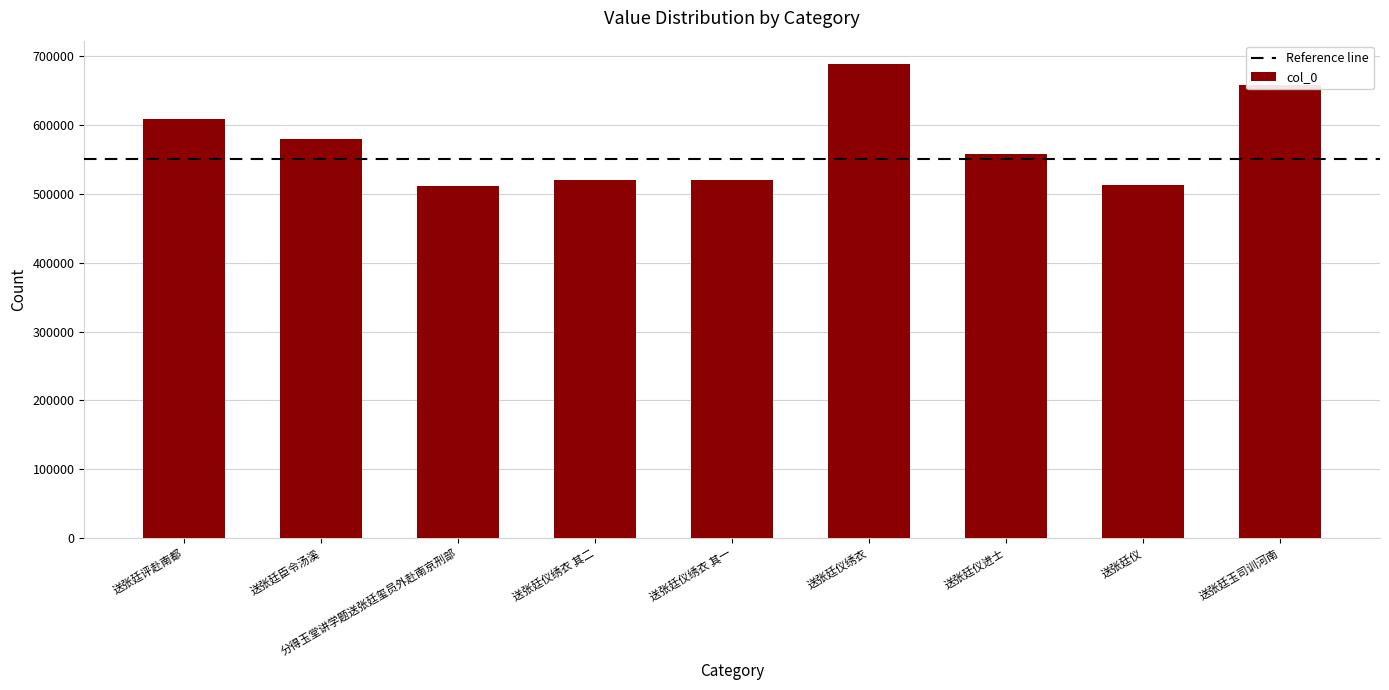

The chart shows a value of 519882 at 送张廷仪绣衣 其一. True or false?

True